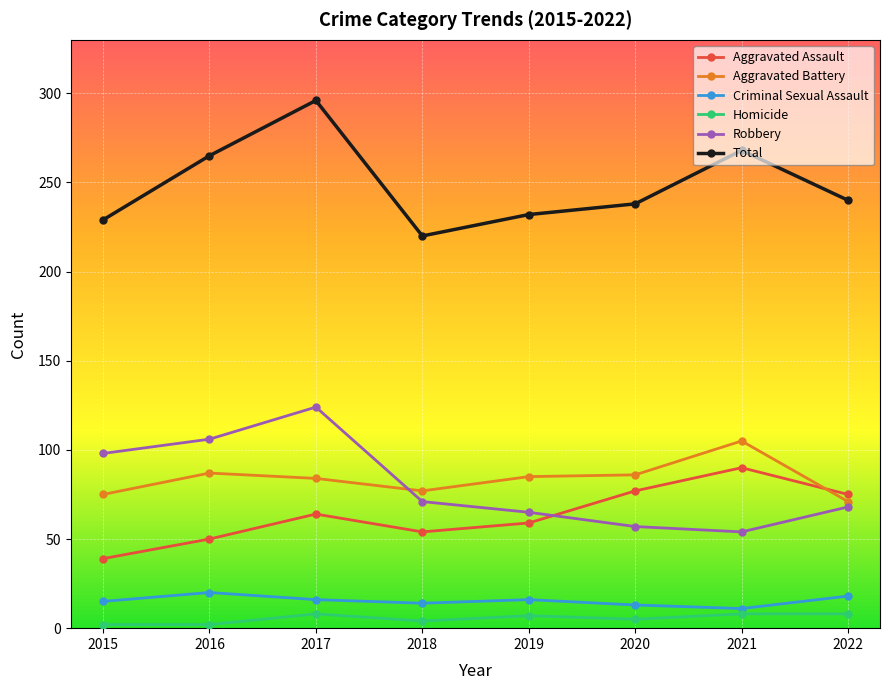

True or false: Criminal Sexual Assault and Aggravated Battery intersect in this chart.

False